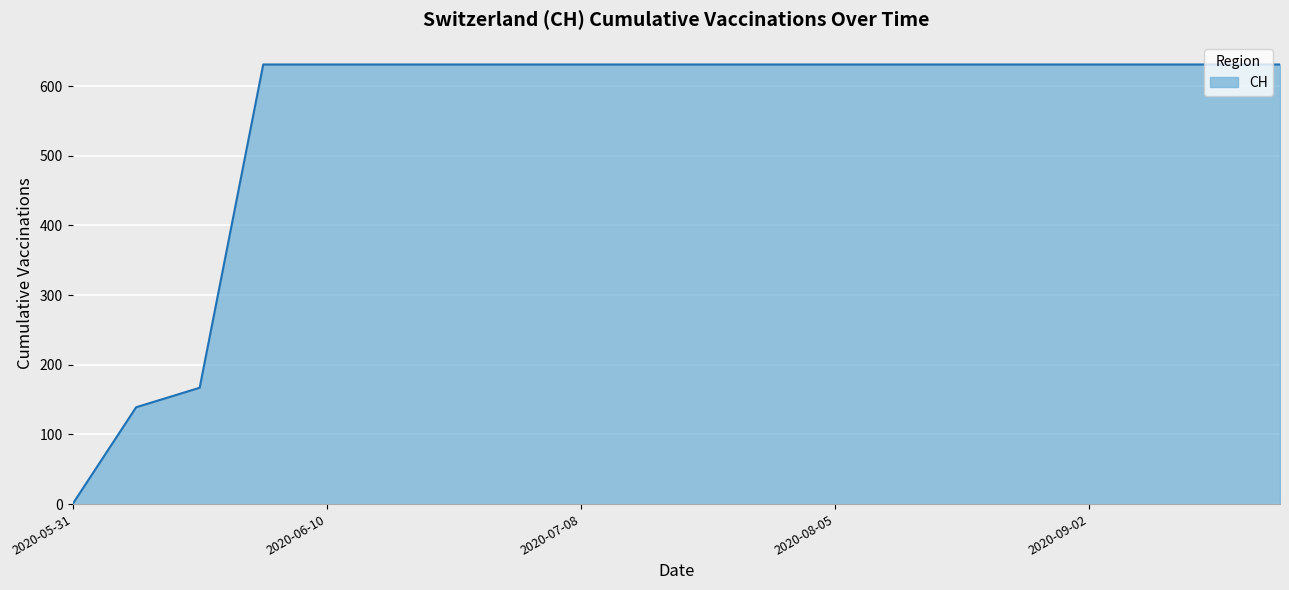

What is the greatest value displayed?

631